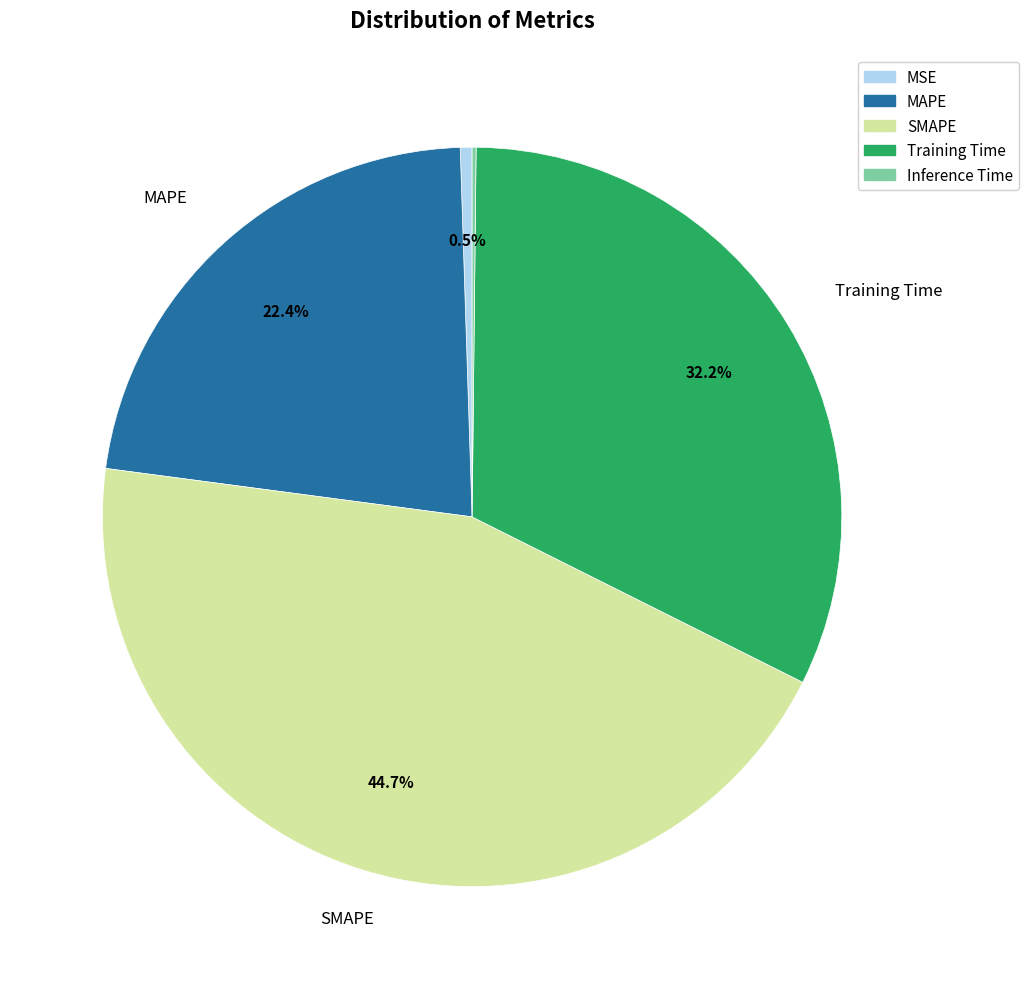

Does MSE represent more than half of the total?

No